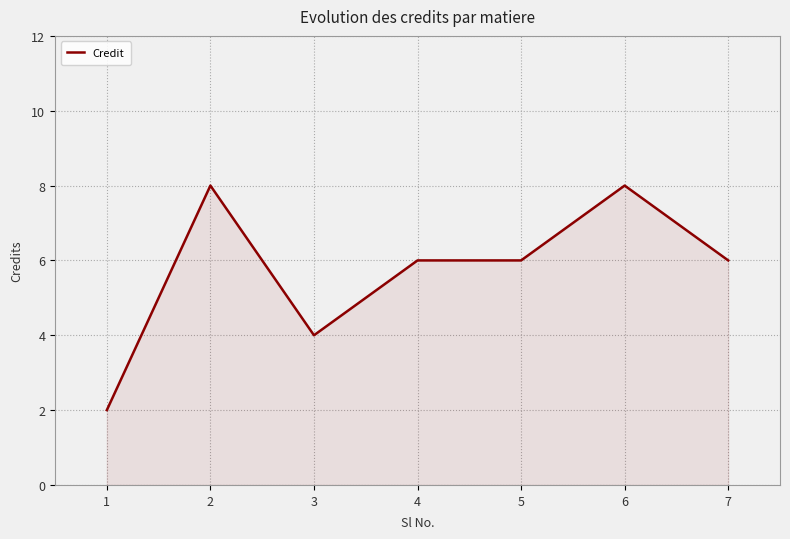

How many lines are shown in the chart?

1